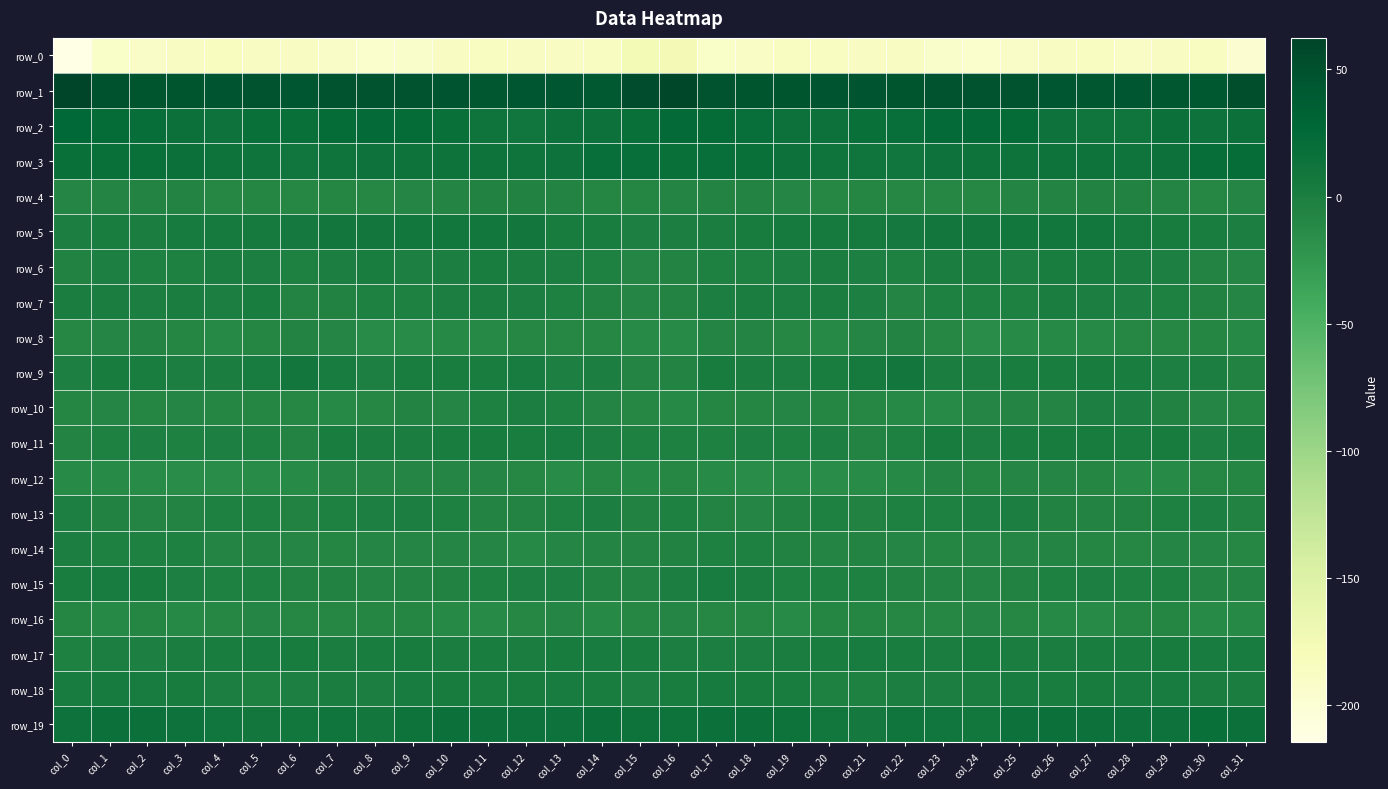

At col_3, list the series in order from smallest to largest.

row_0, row_12, row_16, row_8, row_10, row_13, row_4, row_14, row_6, row_11, row_15, row_9, row_17, row_7, row_18, row_5, row_19, row_3, row_2, row_1